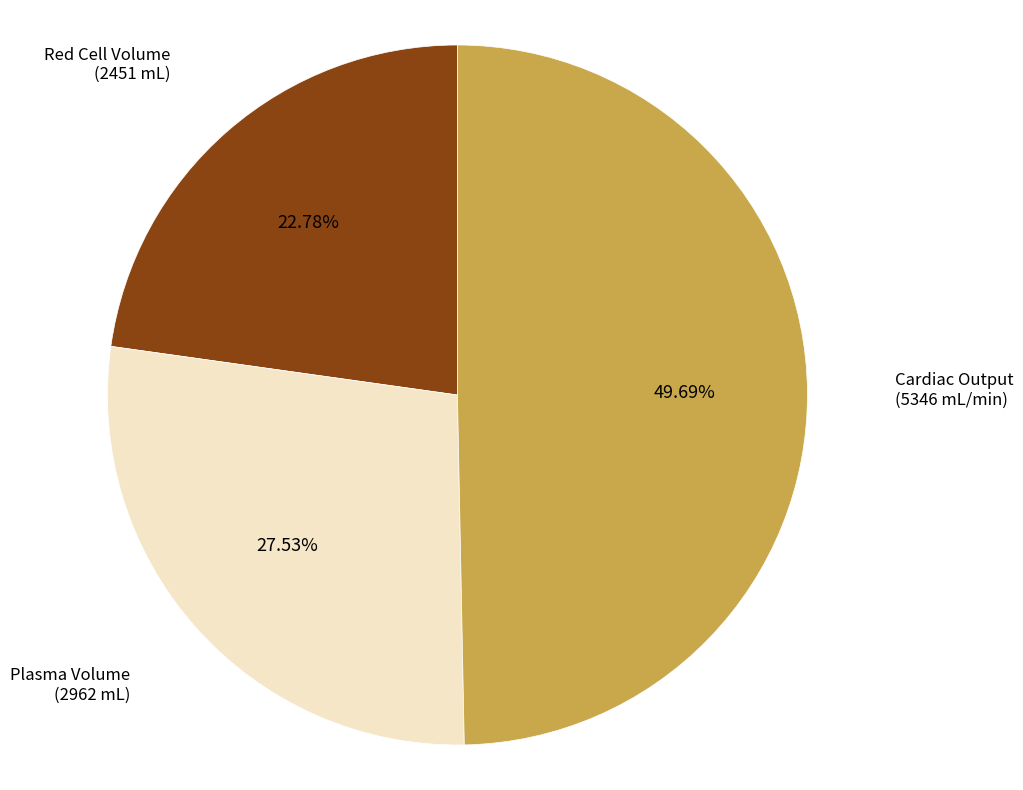

Rank the categories by value from lowest to highest.

Red Cell Volume (2451 mL), Plasma Volume (2962 mL), Cardiac Output (5346 mL/min)